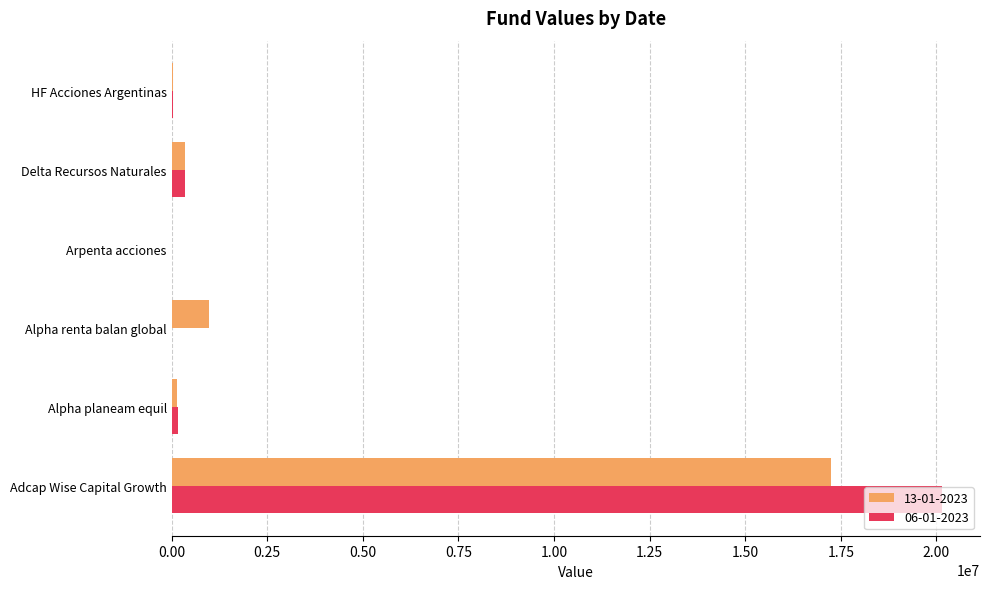

Which category has the highest value in the 06-01-2023 series?

Adcap Wise Capital Growth